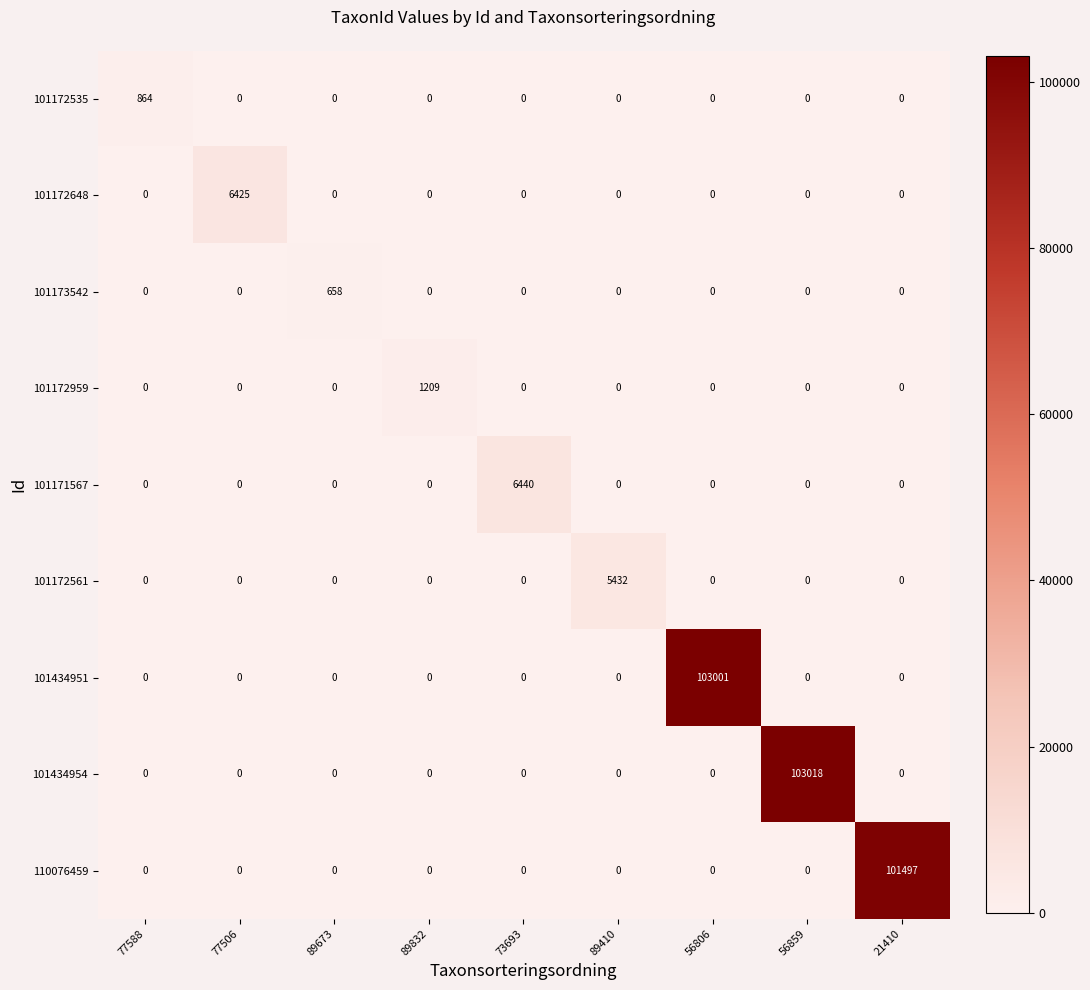

Which series has the largest range (max minus min)?

101434954